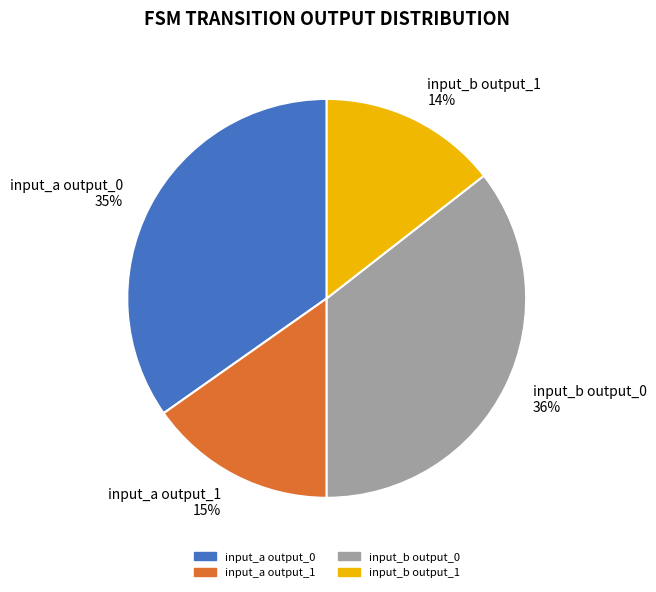

Which slice is the largest?

input_b output_0 36%